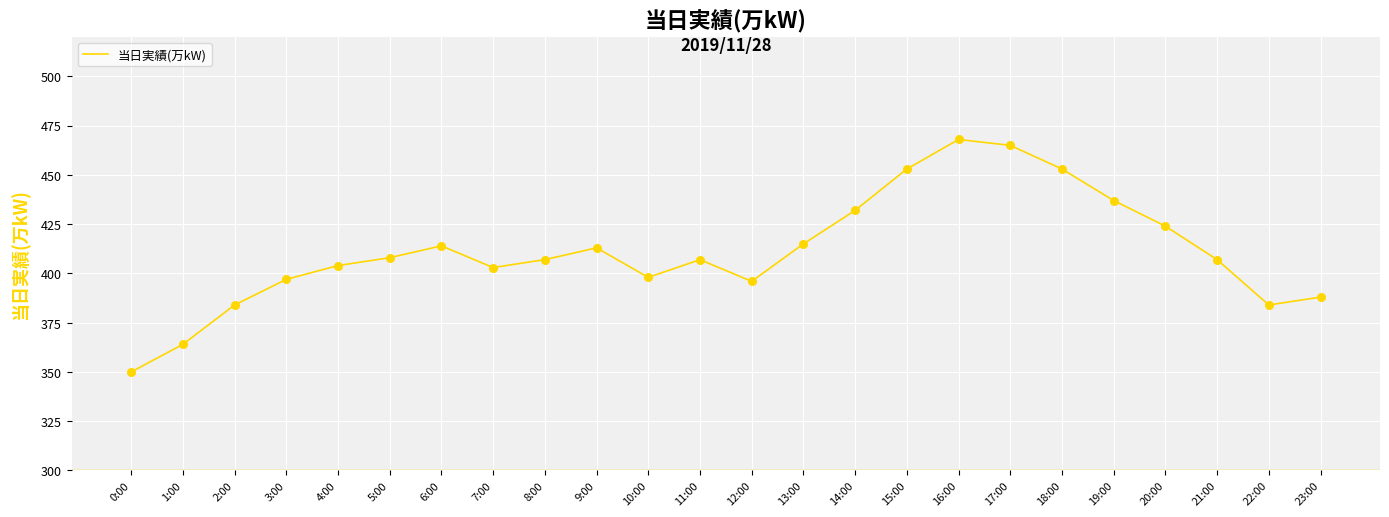

What is the change in value from 10:00 to 16:00?

+70